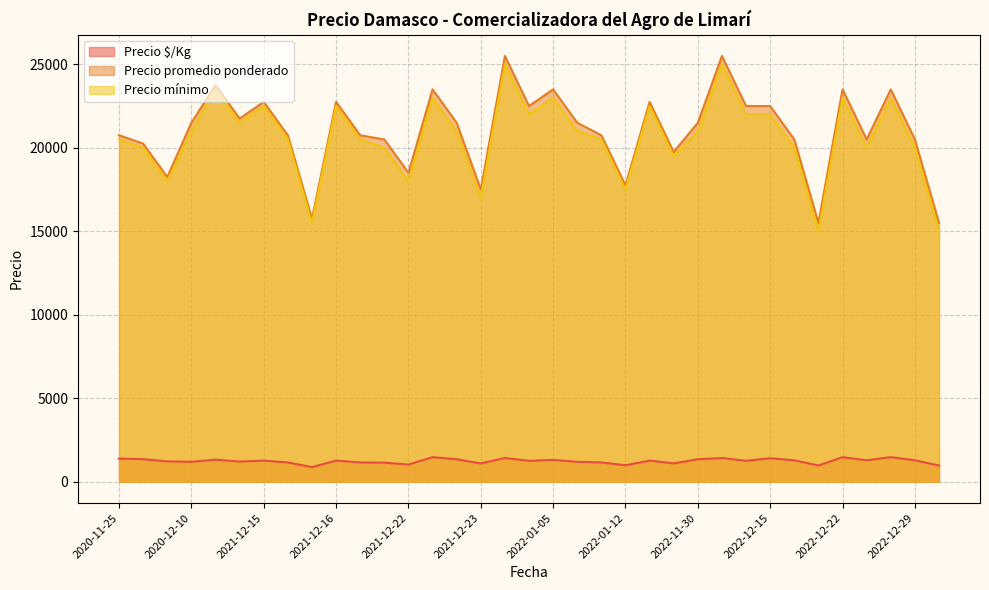

What is the highest value of the Precio promedio ponderado series?

25500